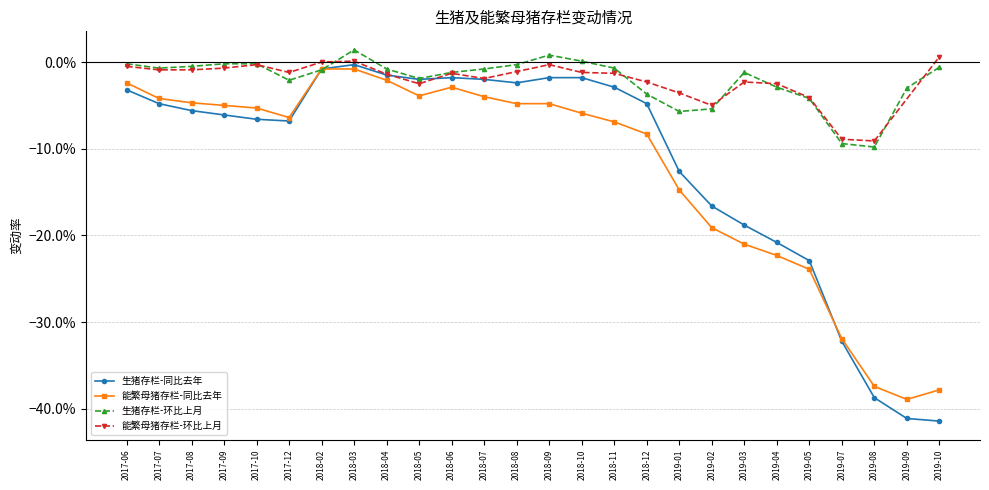

How many interior local peaks does the 生猪存栏-同比去年 series have?

2